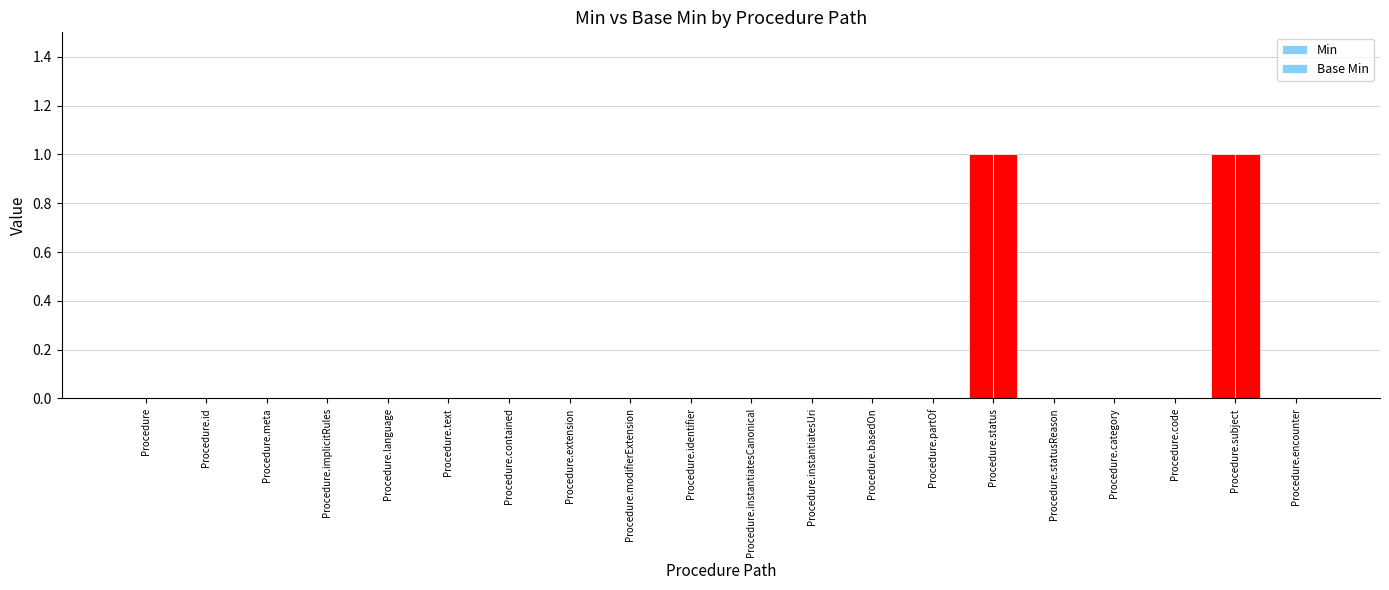

How many groups of bars are there?

20